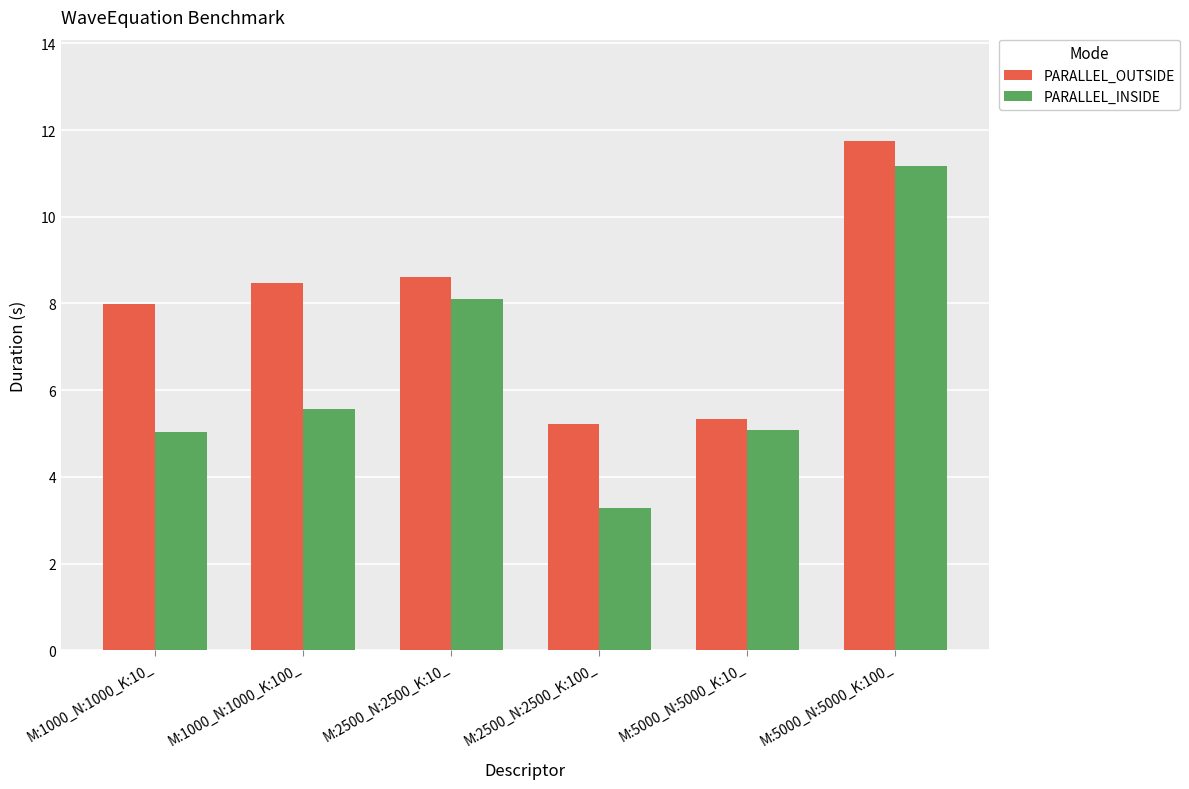

What is the total value across all series at M:1000_N:1000_K:100_?

14.0